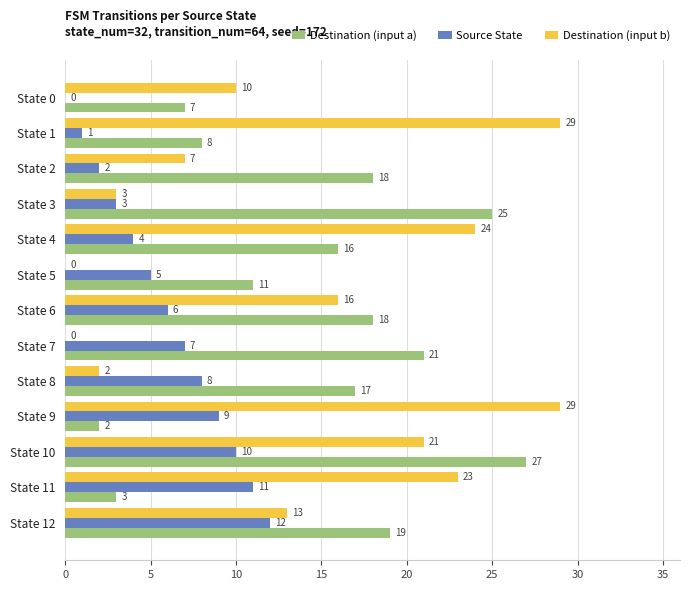

Read the Destination (input a) value at State 11.

3